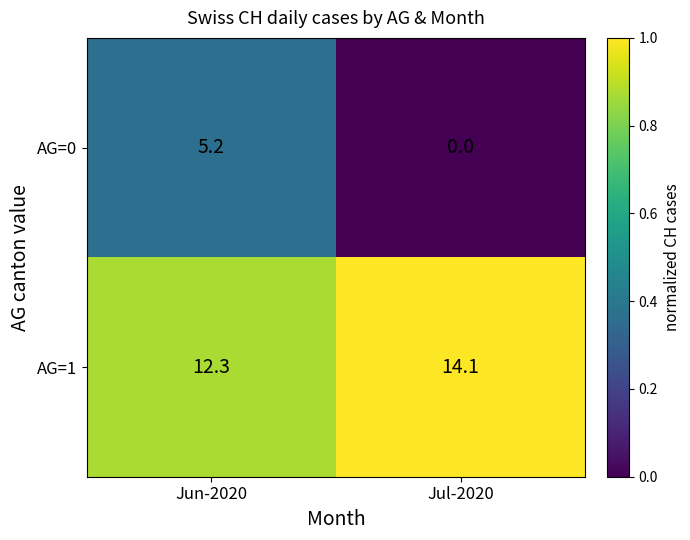

Is it true that AG=0 equals 7.9 at Jun-2020?

False